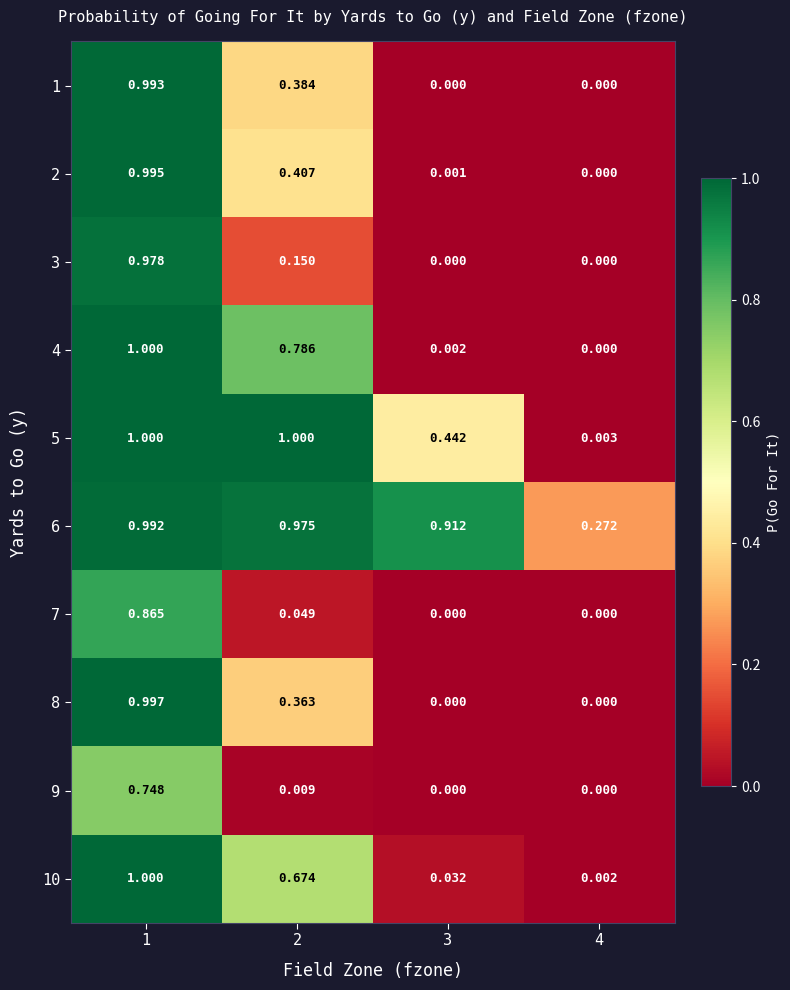

Is the value of 10 at 3 greater than the value of 5 at 1?

No